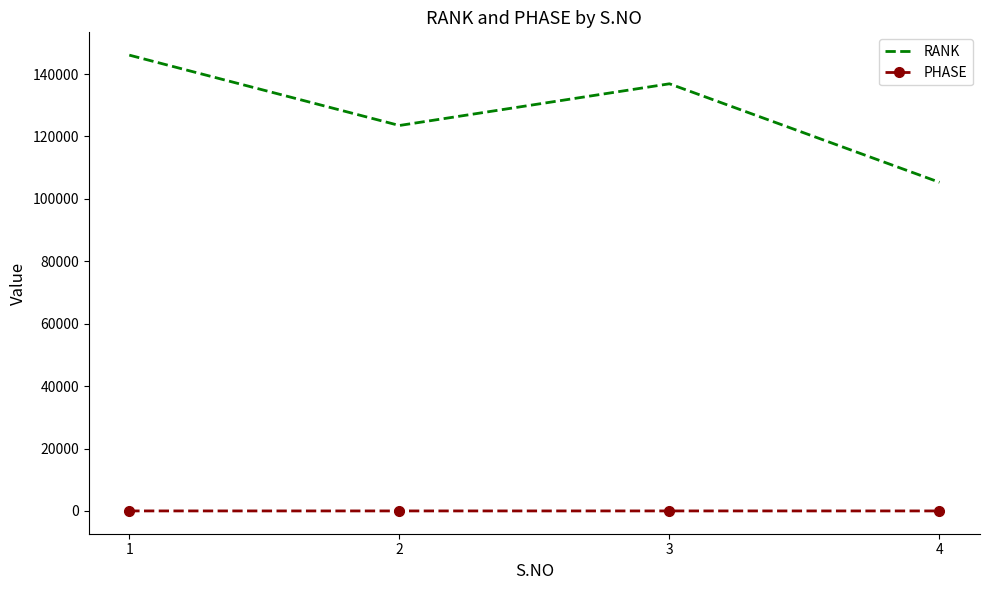

In RANK, how many points are lower than both neighbors (excluding endpoints)?

1